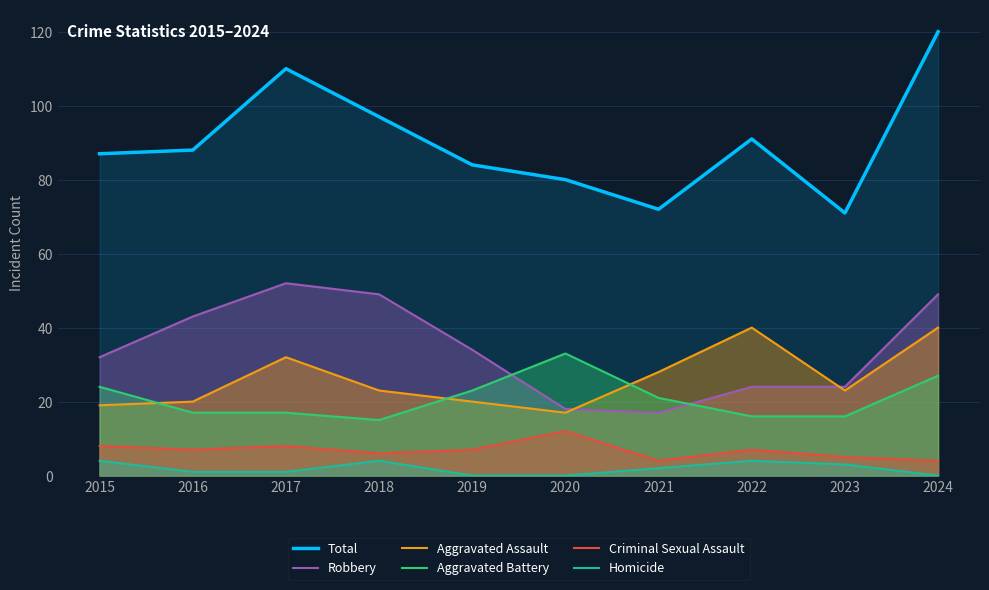

Reading left to right, transcribe all the data shown in this chart.

Total: 87	88	110	97	84	80	72	91	71	120
Robbery: 32	43	52	49	34	18	17	24	24	49
Aggravated Assault: 19	20	32	23	20	17	28	40	23	40
Aggravated Battery: 24	17	17	15	23	33	21	16	16	27
Criminal Sexual Assault: 8	7	8	6	7	12	4	7	5	4
Homicide: 4	1	1	4	0	0	2	4	3	0